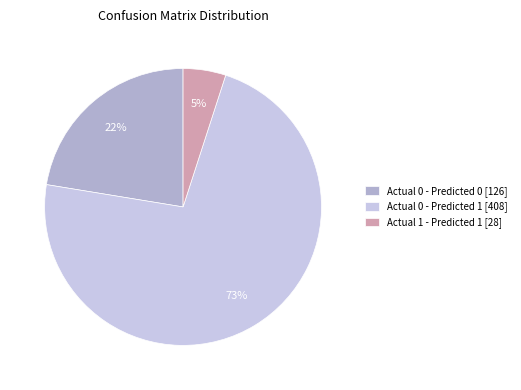

Is Actual 0 - Predicted 1 [408] the majority of the pie?

Yes